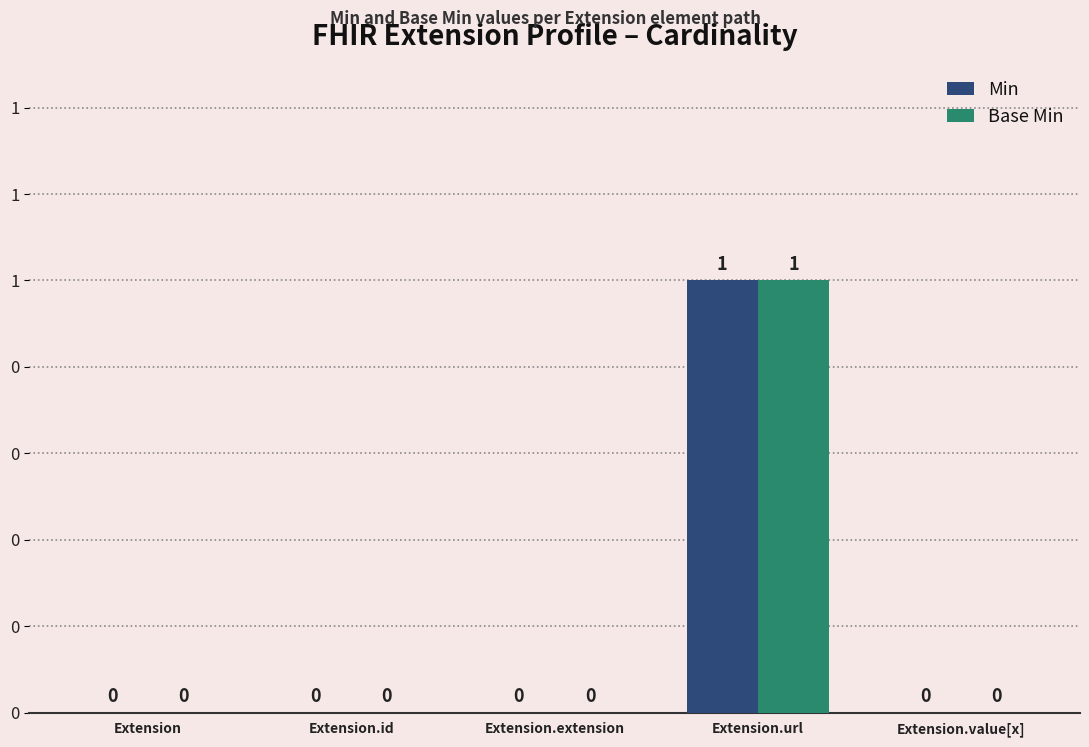

Does the chart contain stacked bars?

No